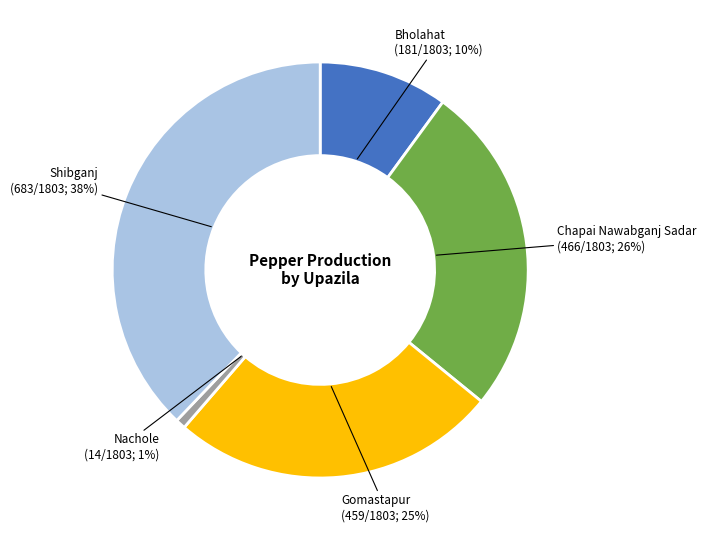

True or false: Chapai Nawabganj Sadar accounts for 37% of the total.

False